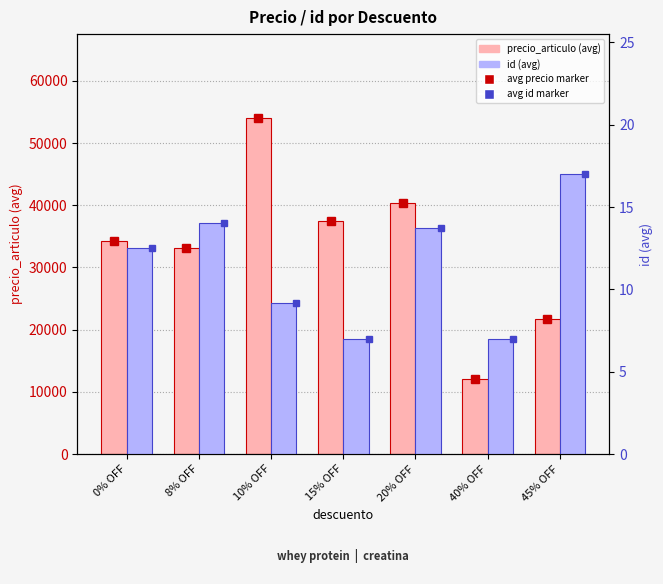

What is the lowest value of the precio_articulo series?

12000.0